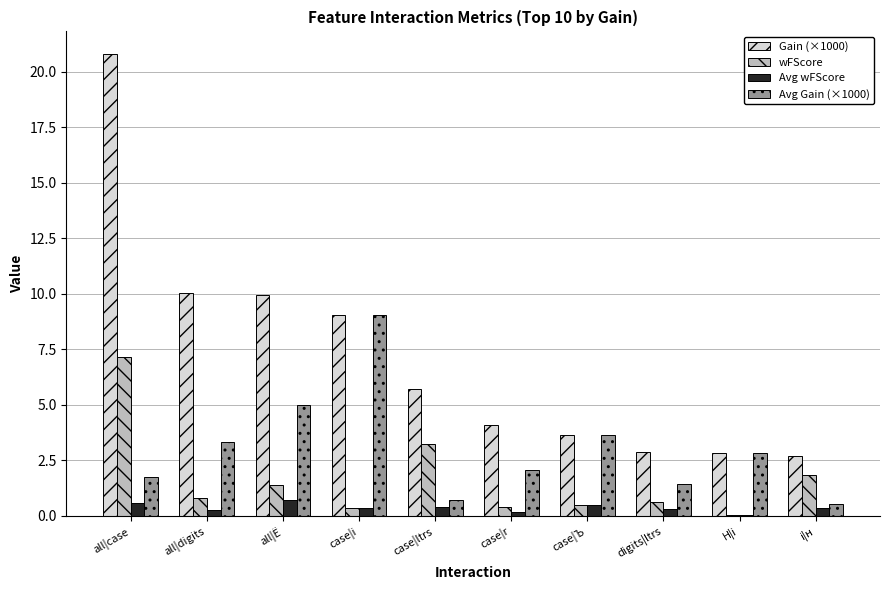

What is the total value across all series at case|Ъ?

8.3